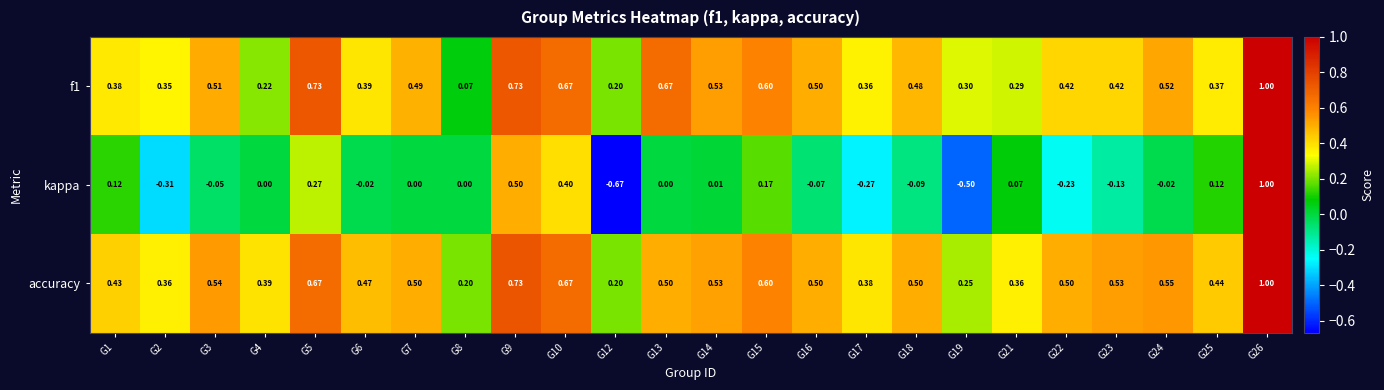

How many series are shown in this chart?

3